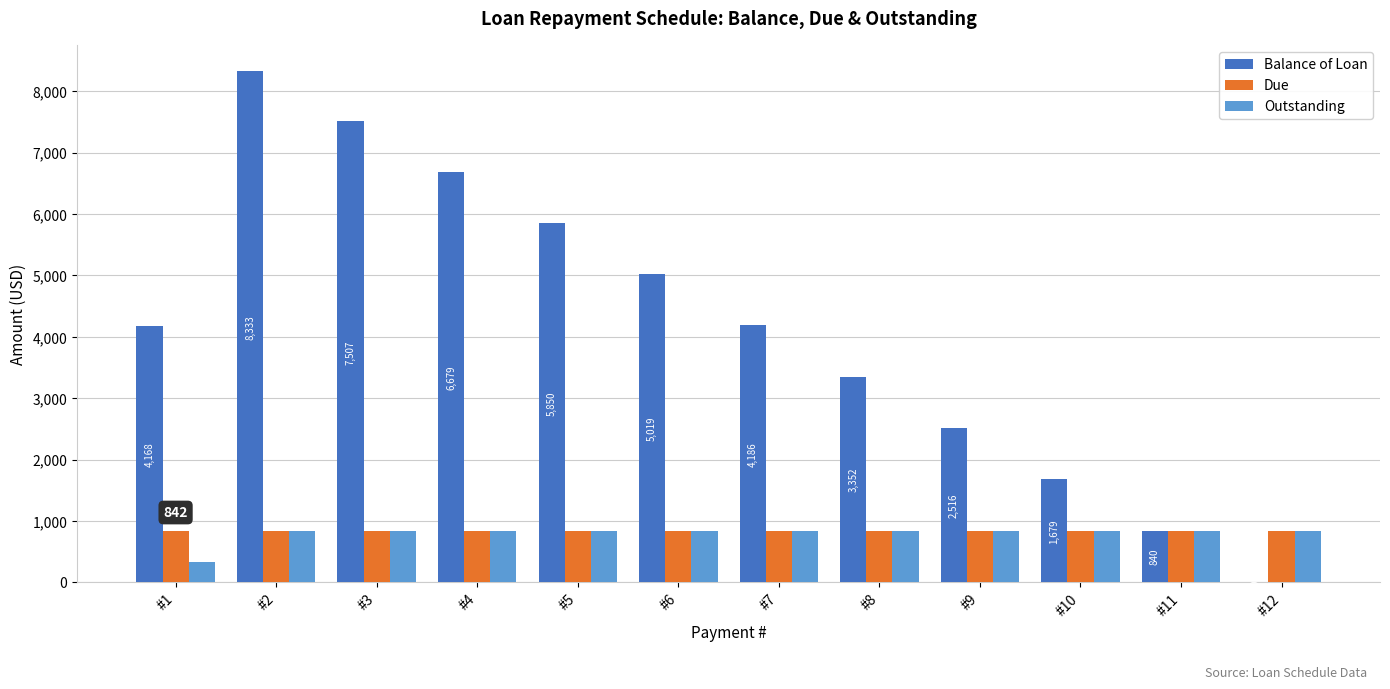

The value of Balance of Loan at #12 is 0.0. True or false?

True